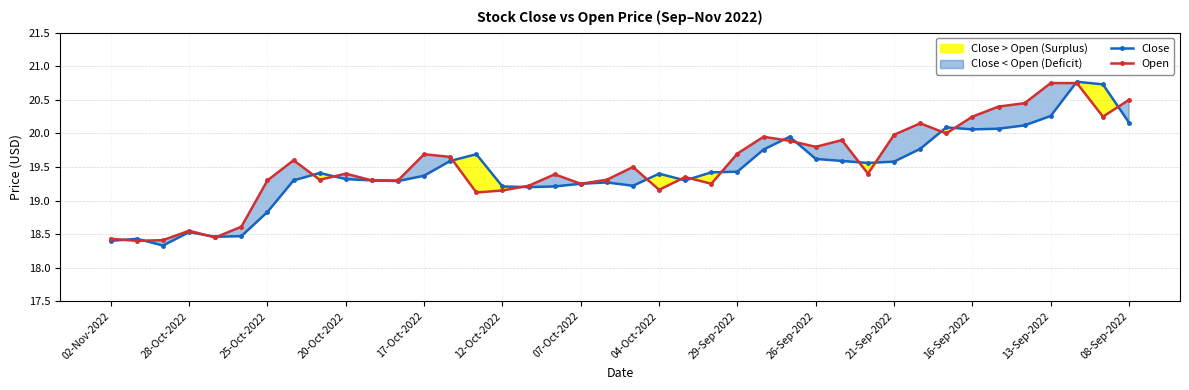

The value of Open at 13-Sep-2022 is 13.1. True or false?

False